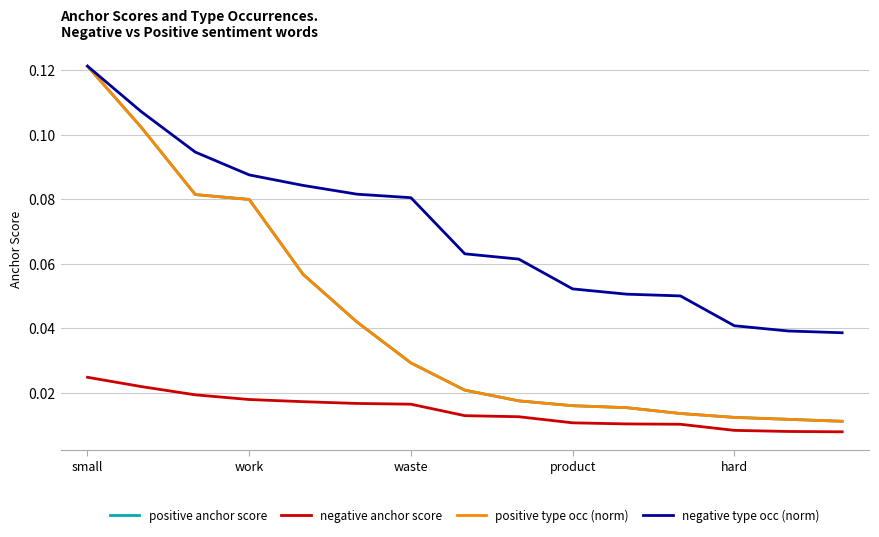

Which series has the largest total across all categories?

negative type occ (norm)